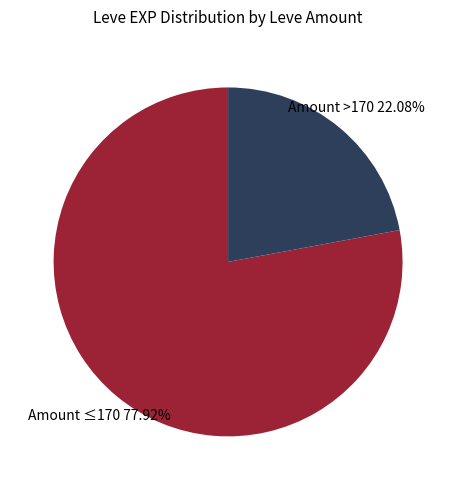

Approximately how many times larger is the value at Amount >170 compared to Amount ≤170?

0.3